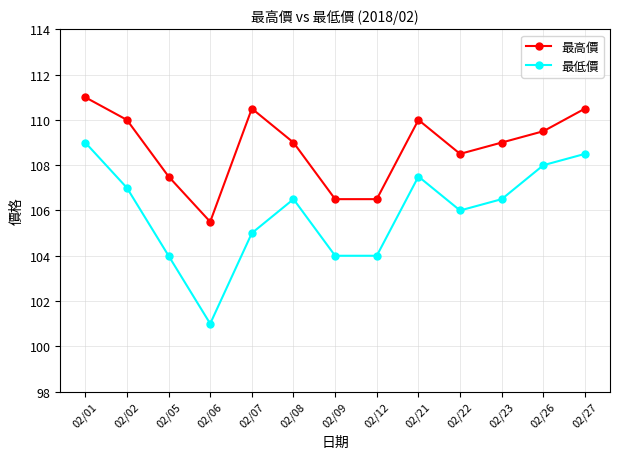

How many lines are shown in the chart?

2